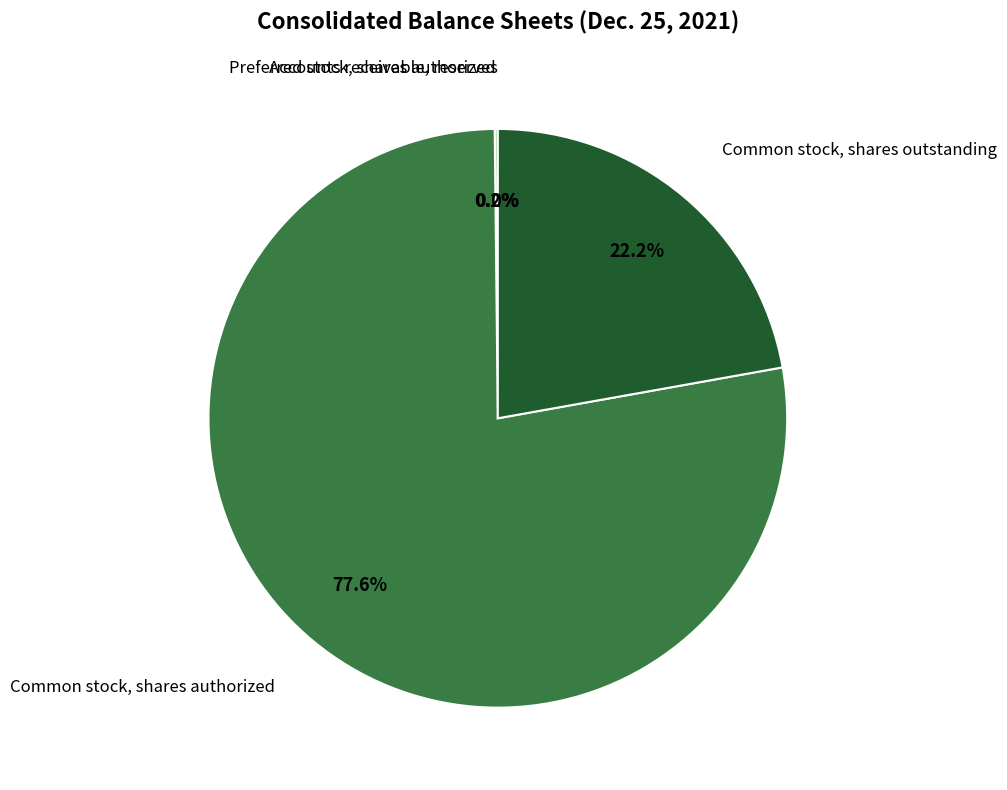

To the nearest percent, what is the average slice percentage?

25%